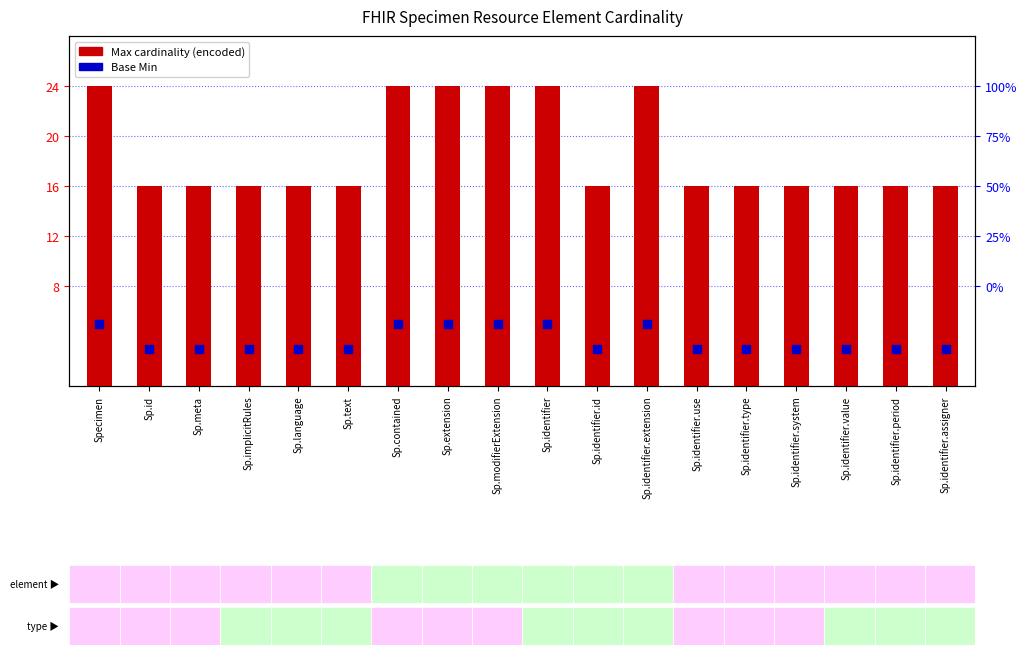

Is the value of Max cardinality (encoded) at Sp.identifier.system greater than the value of Base Min at Sp.contained?

Yes